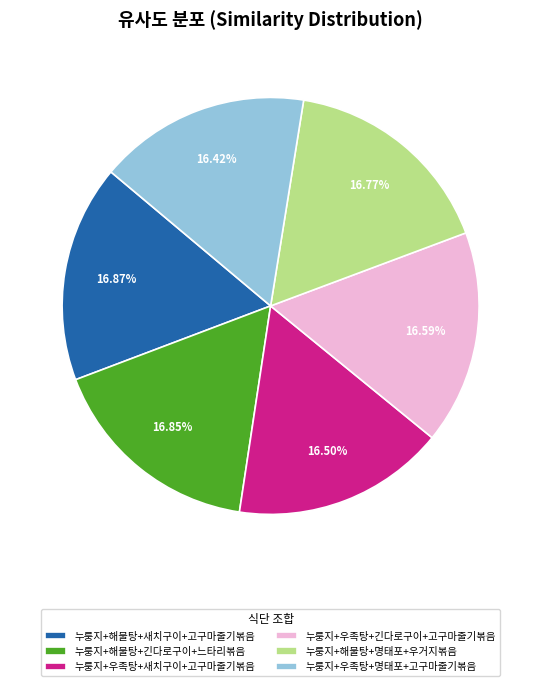

Count the number of slices in the pie.

6